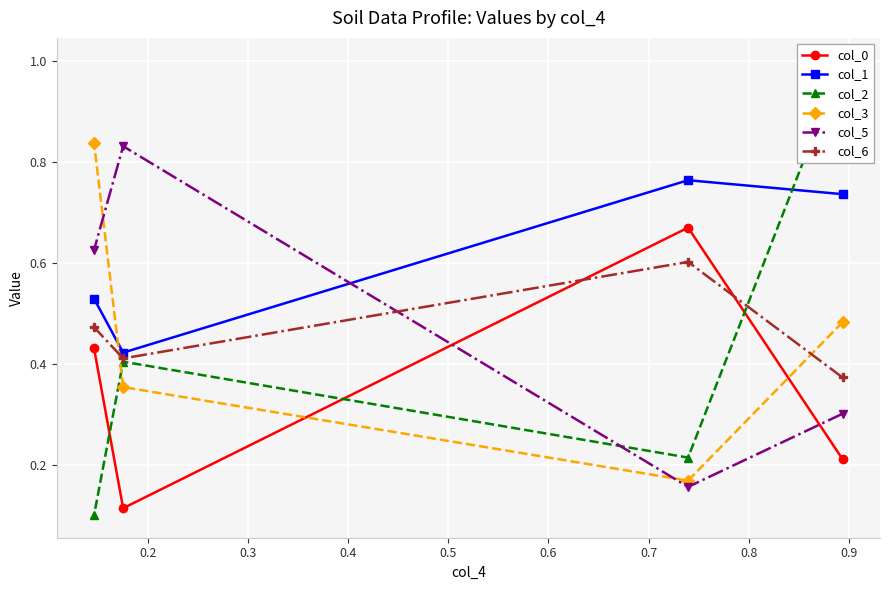

In col_2, how many points are lower than both neighbors (excluding endpoints)?

1